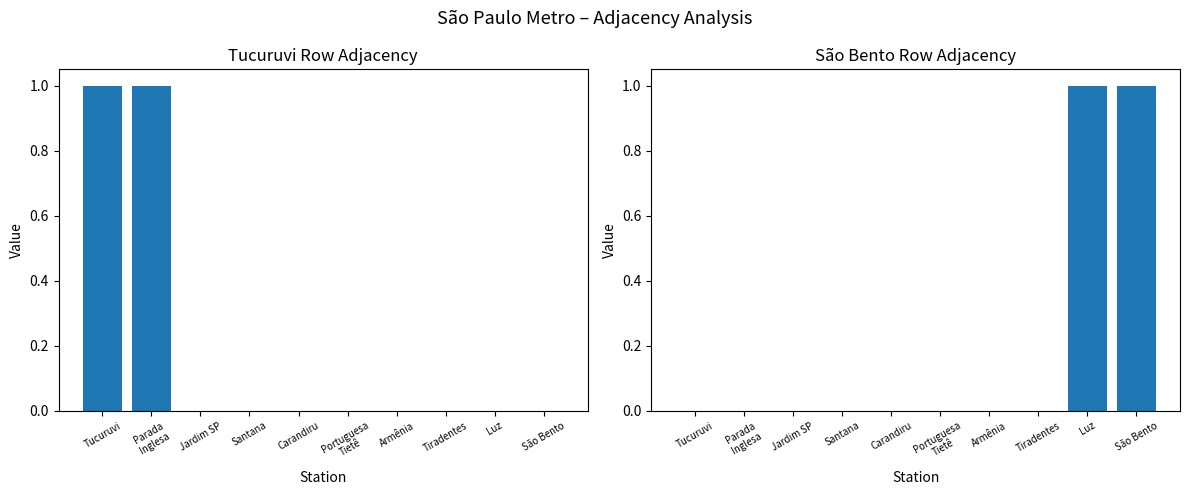

Rank the series at Tiradentes from highest to lowest value.

Tucuruvi adjacency, São Bento adjacency